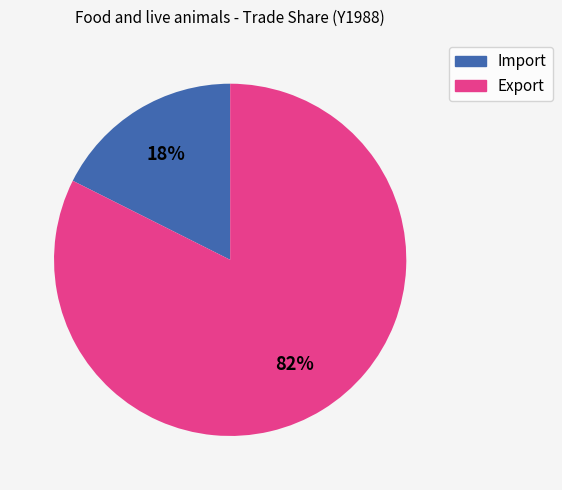

Do Import and Export together represent more than half of the pie?

Yes